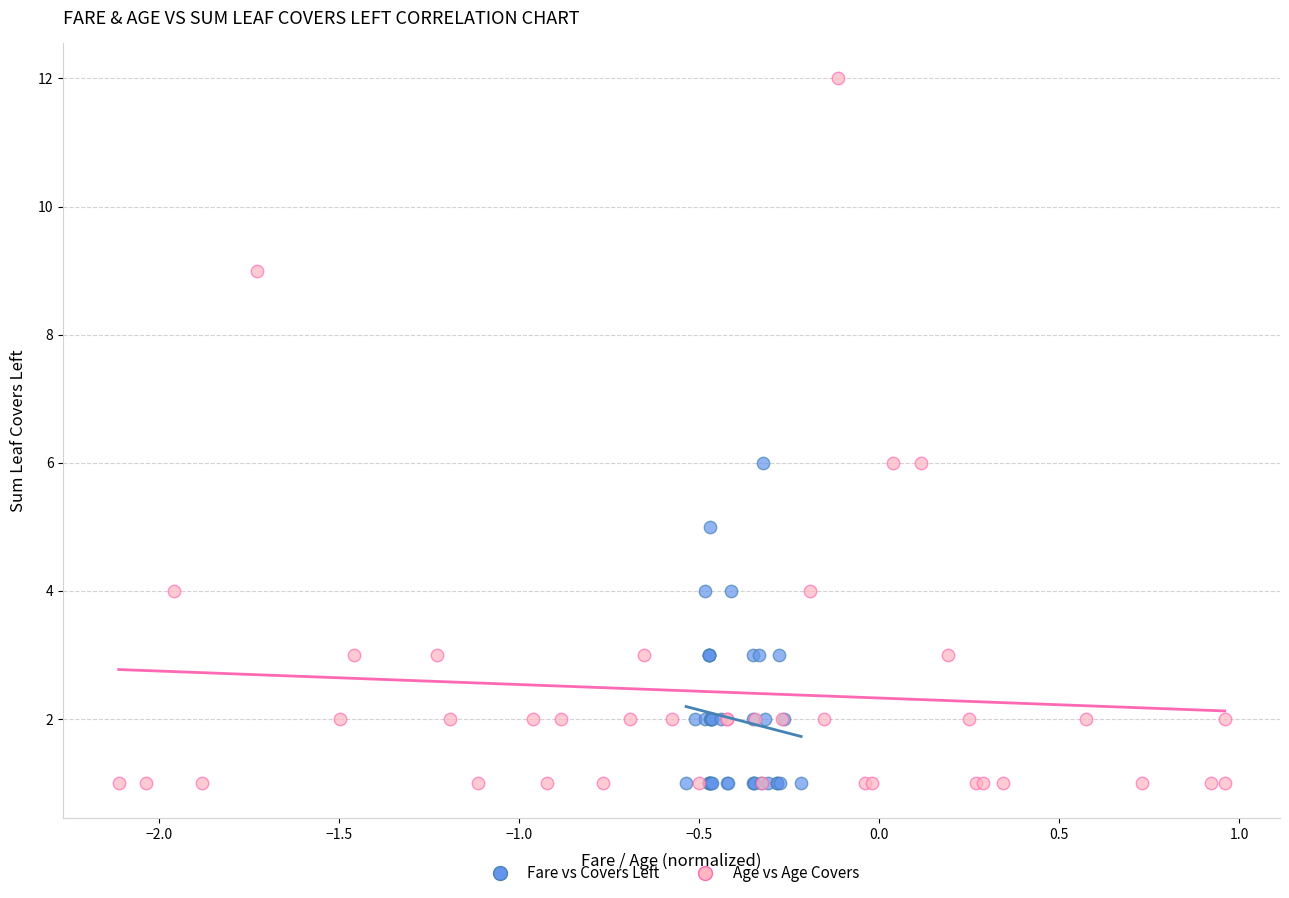

Which series contains the highest Y value?

Age vs Age Covers